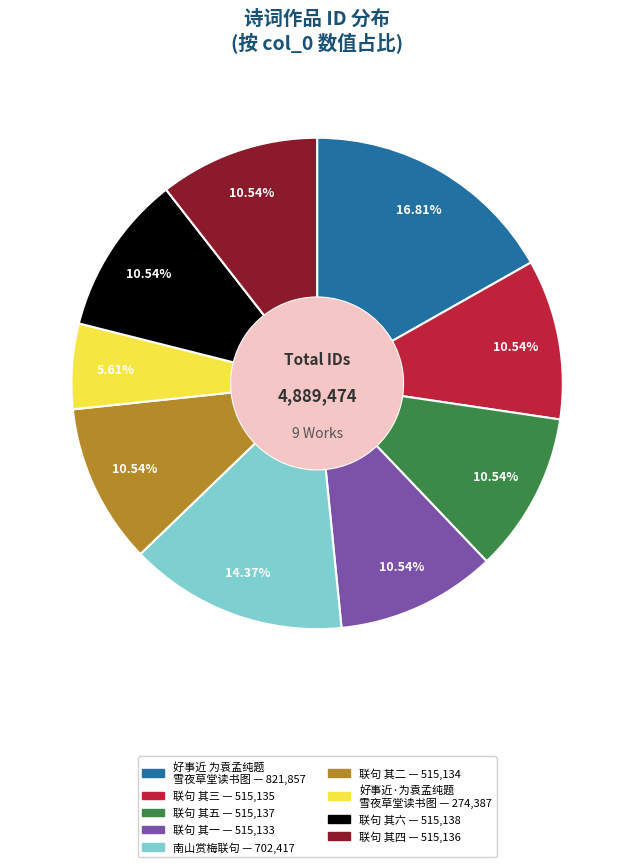

Does any single category account for the majority?

No